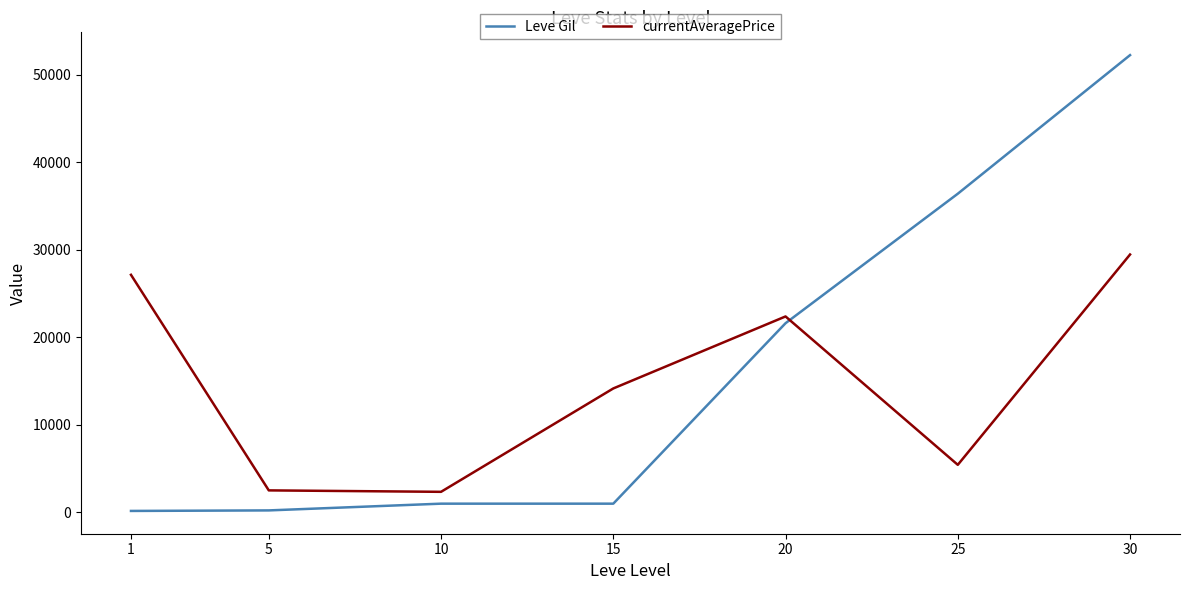

The value of currentAveragePrice at 15 is 14149. True or false?

True